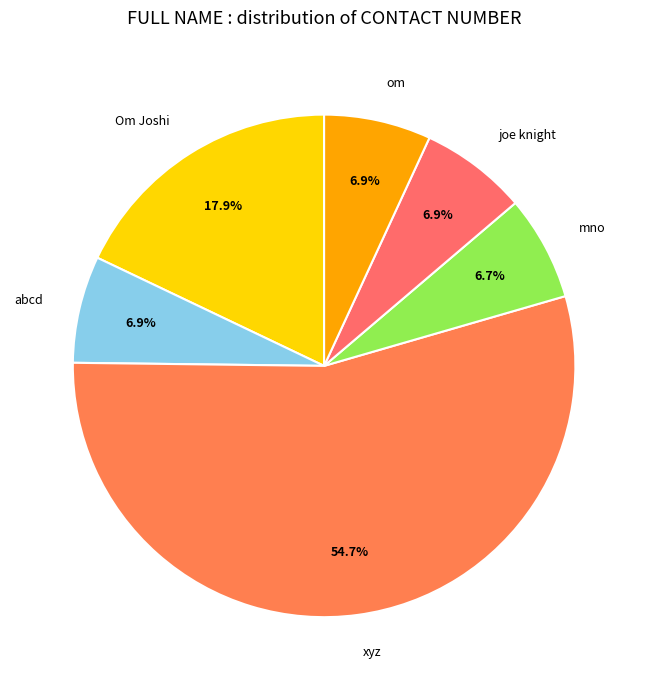

True or false: xyz accounts for 55% of the total.

True